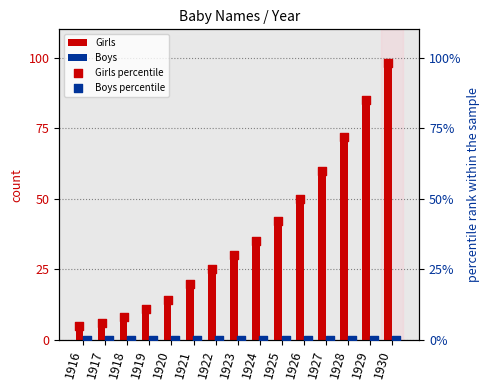

Is the value of Girls percentile at 1927 greater than the value of Girls at 1922?

Yes